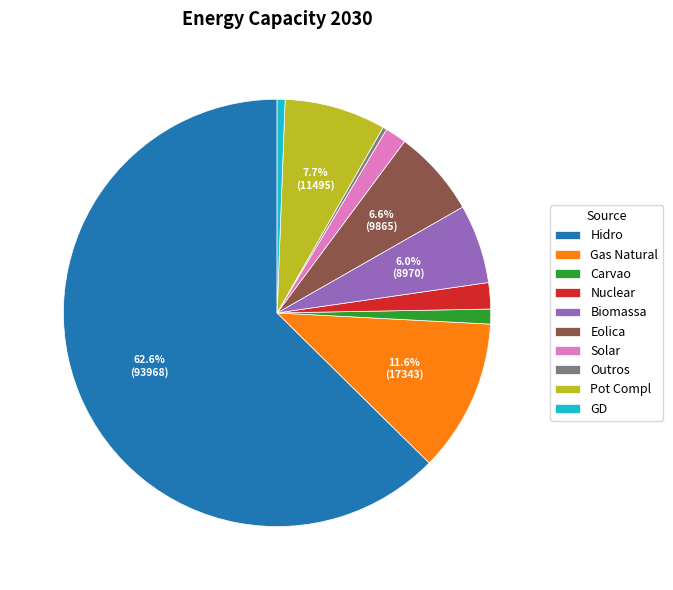

Do Gas Natural and Pot Compl together represent more than half of the pie?

No